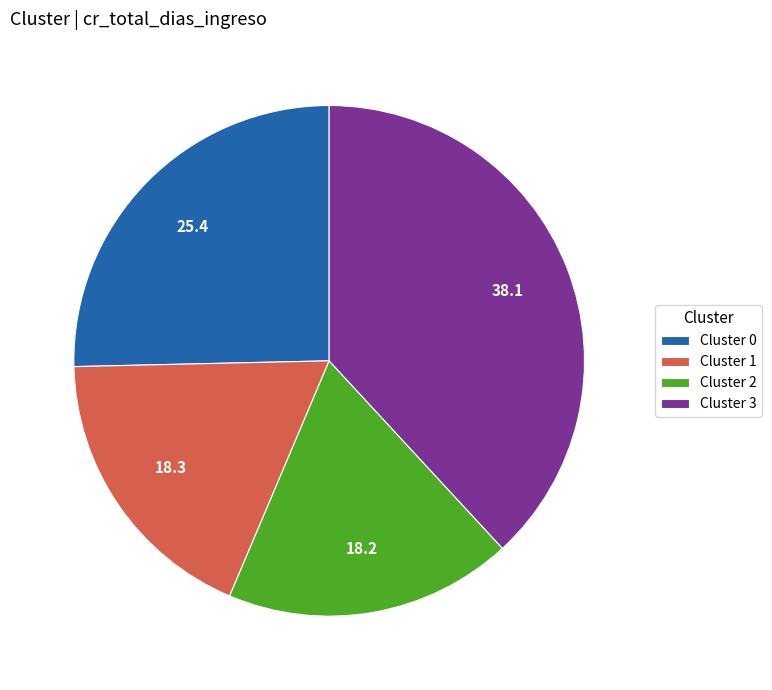

Does Cluster 3 account for over 50% of the chart?

No